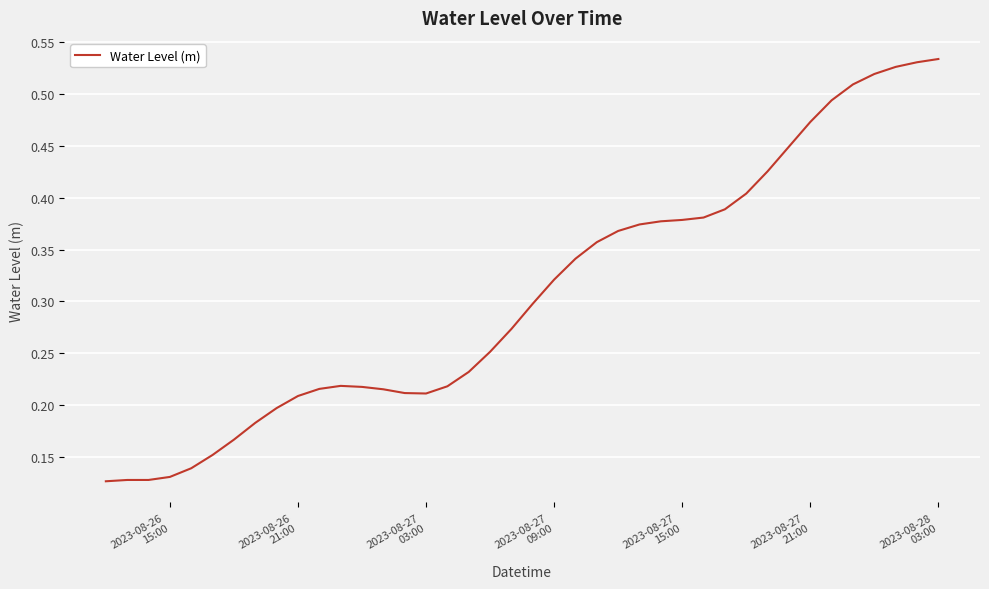

How many lines are shown in the chart?

1